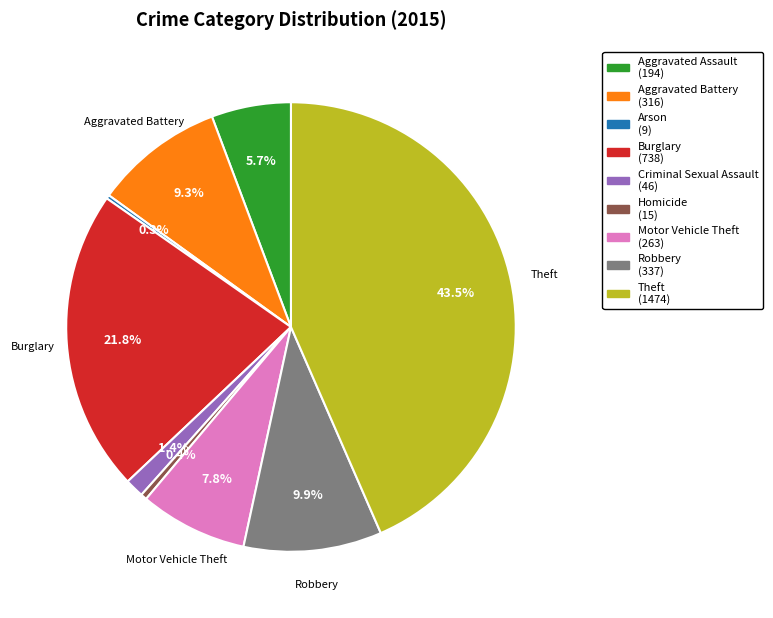

Is there a majority slice in this chart?

No